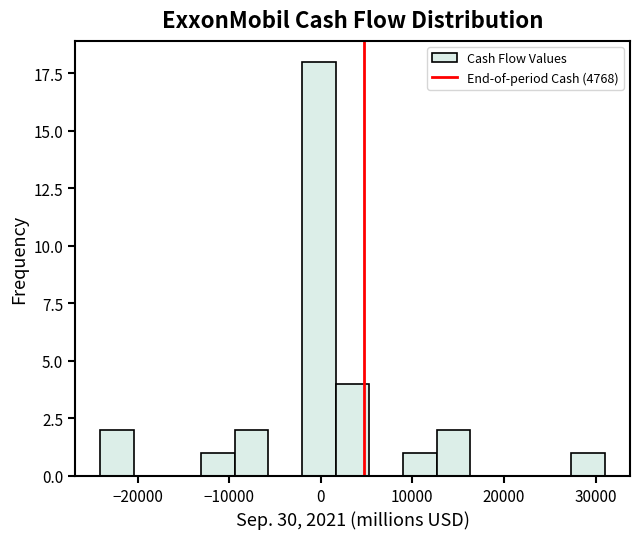

Read against the x-axis, roughly where is the centre of the tallest bar?

0